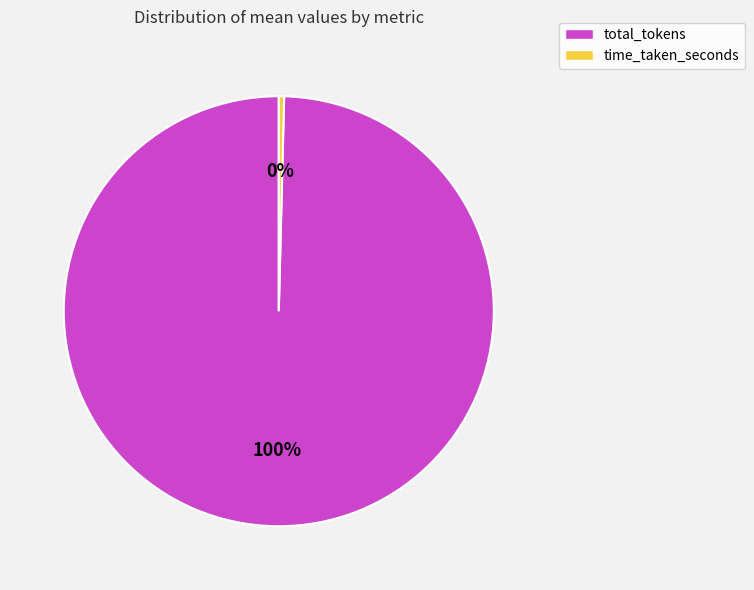

Between time_taken_seconds and total_tokens, which is larger?

total_tokens